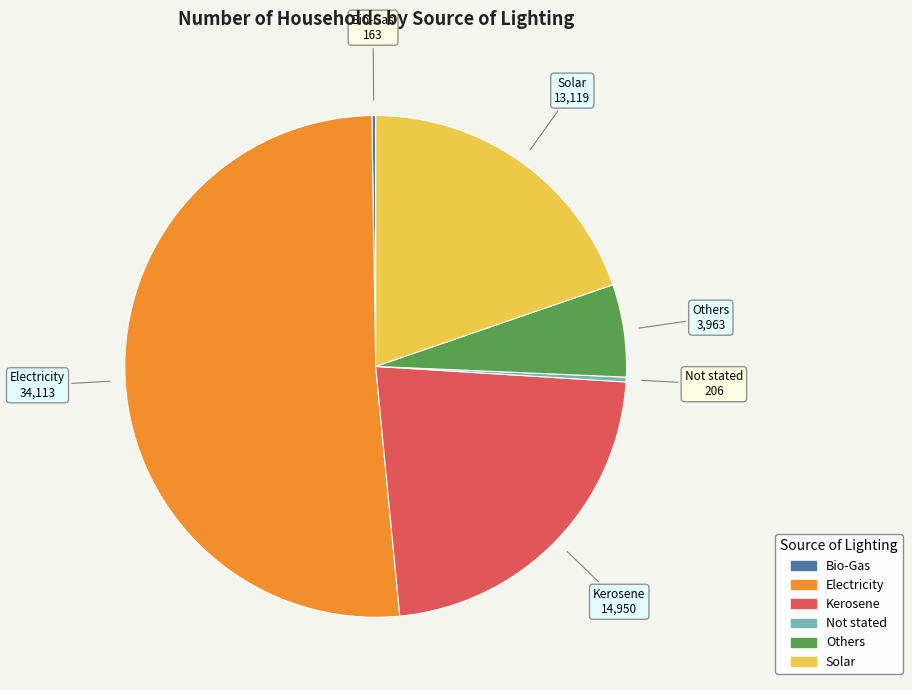

What is the ratio of the value at Electricity to the value at Others?

8.6